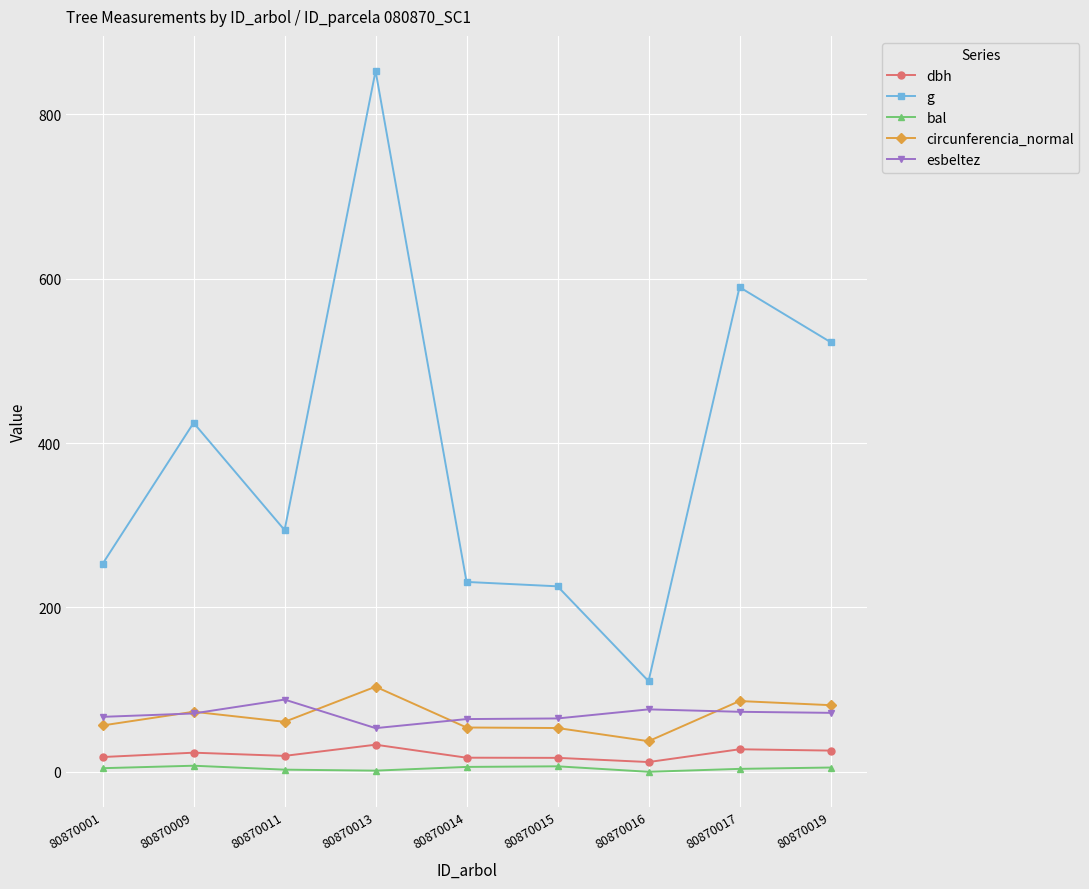

What is the greatest value displayed?

852.7